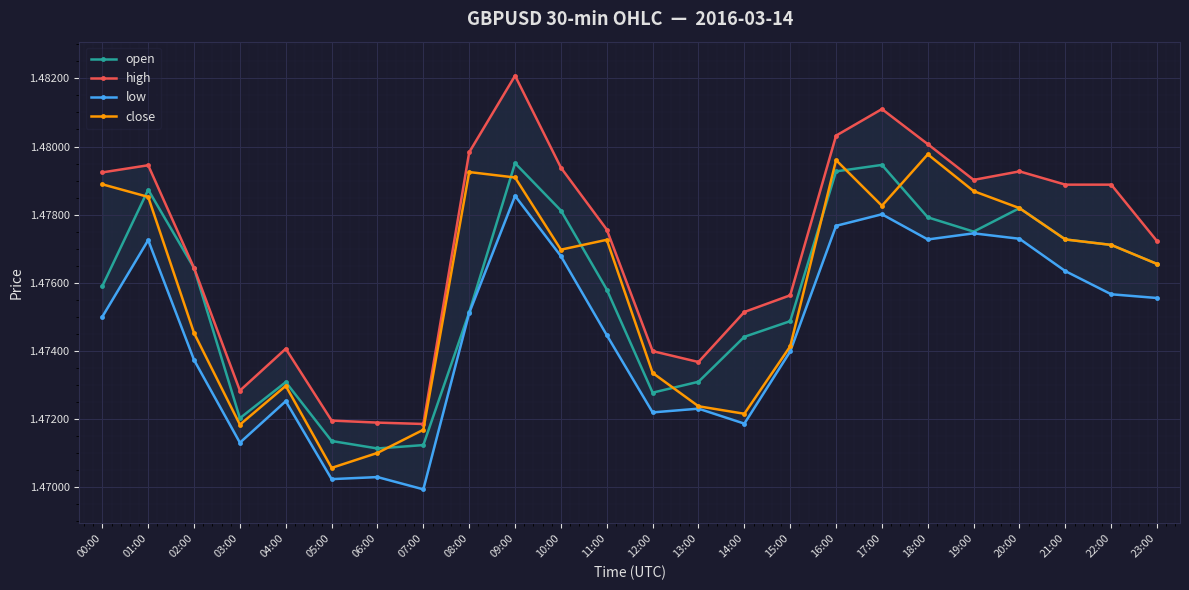

How many categories are shown in the chart?

24